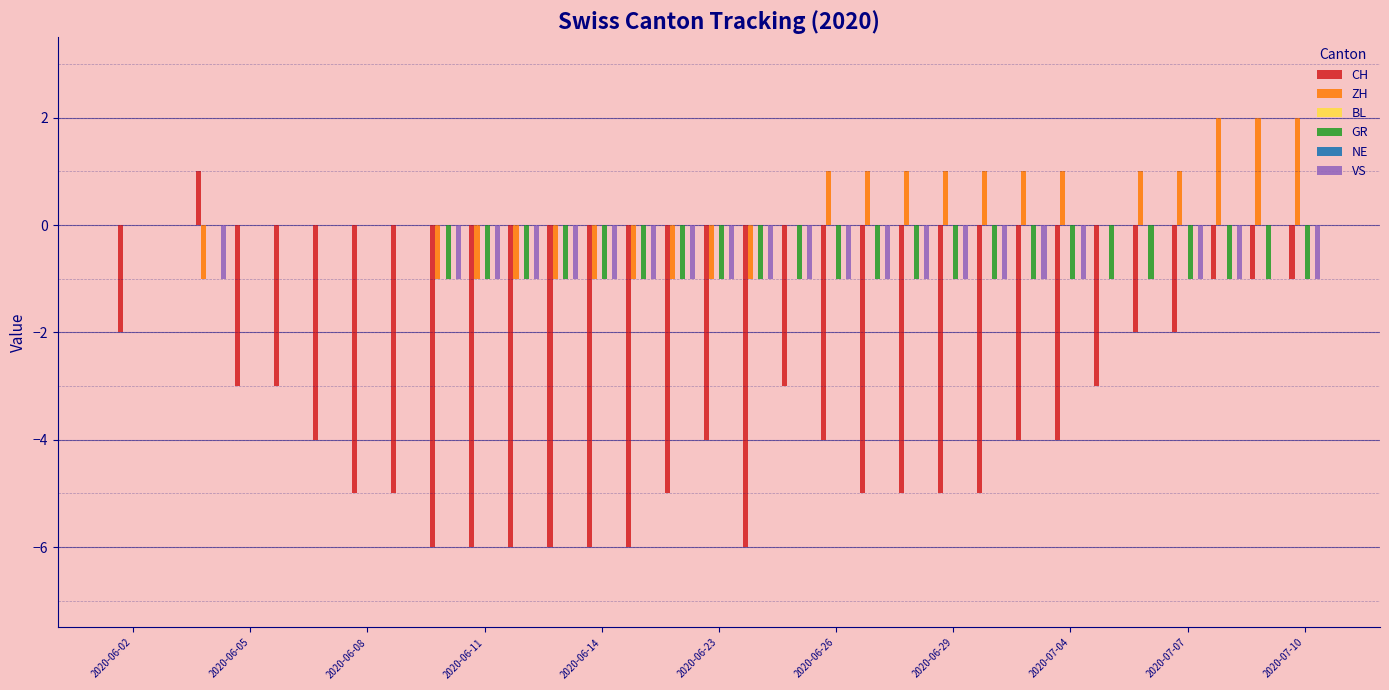

Rank the series by their maximum value, from highest to lowest.

ZH, CH, BL, GR, NE, VS